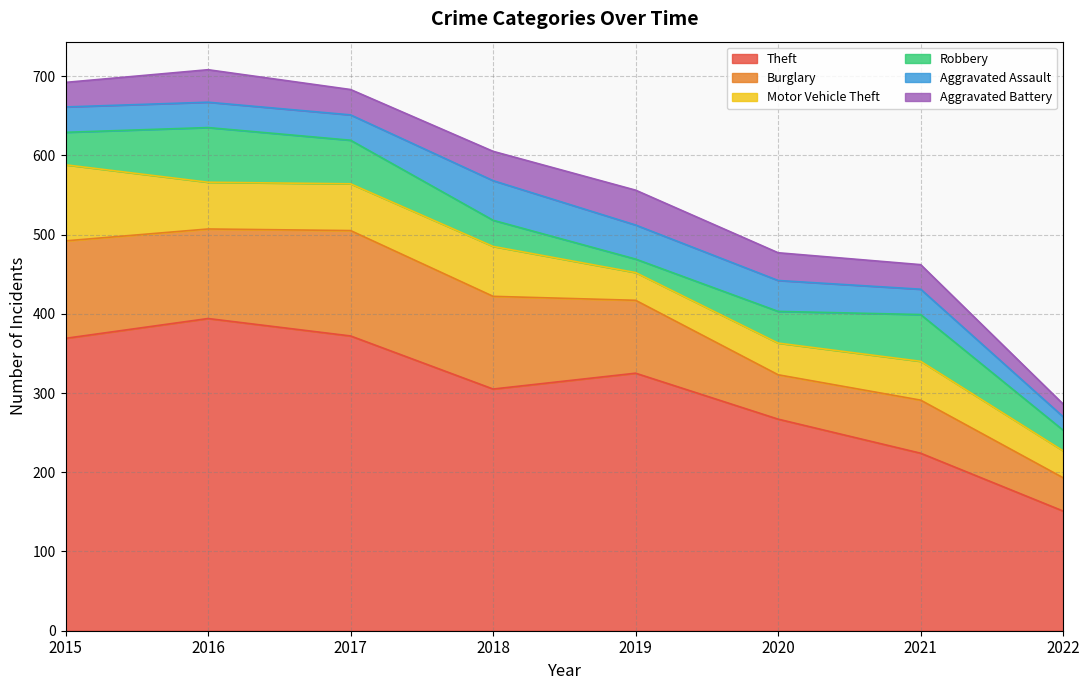

At which label does Aggravated Battery reach its peak?

2019